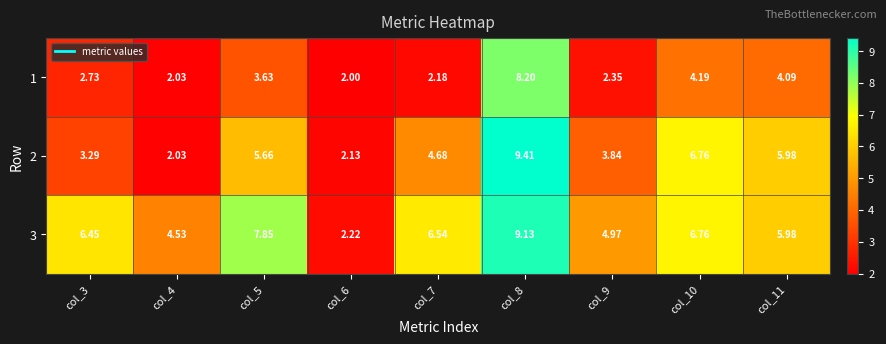

Is the value of 2 at col_6 greater than the value of 3 at col_7?

No